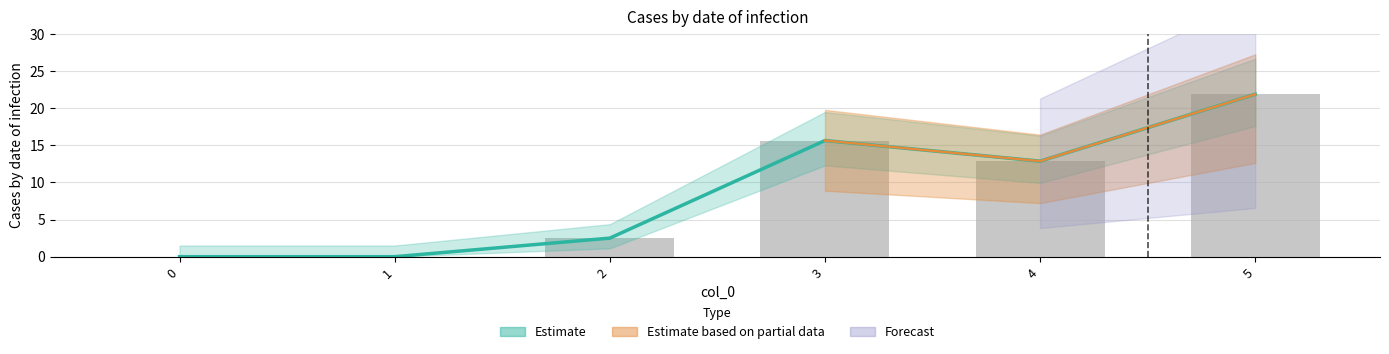

How many groups of bars are there?

6